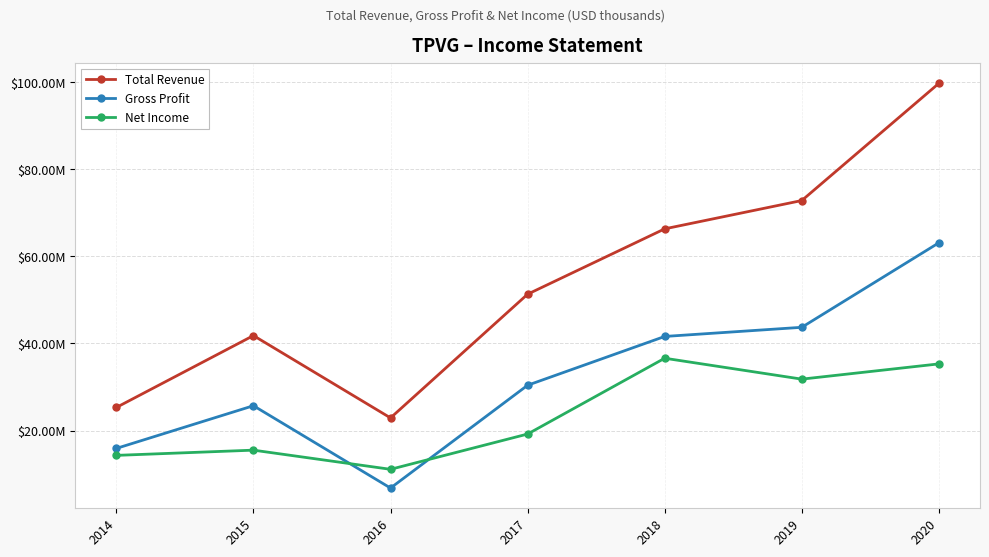

Reading left to right, transcribe all the data shown in this chart.

Total Revenue: 25300000	41800000	22900000	51300000	66300000	72800000	99700000
Gross Profit: 15900000	25700000	6800000	30400000	41600000	43700000	63100000
Net Income: 14300000	15500000	11100000	19200000	36600000	31800000	35300000